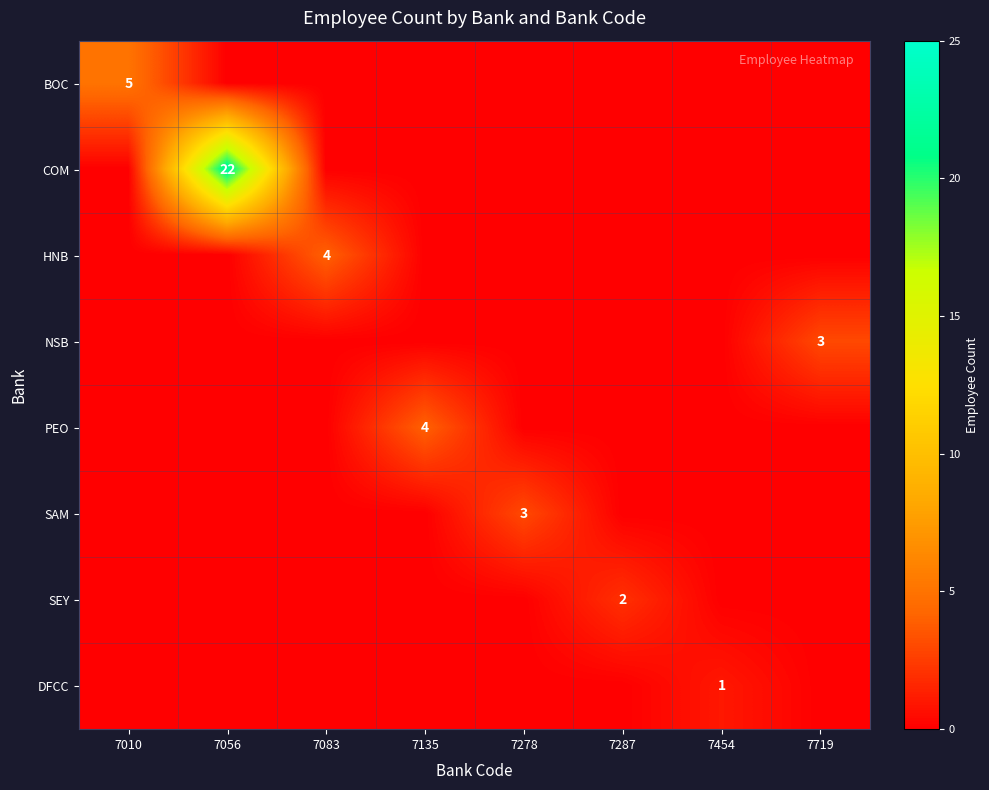

Is the value of DFCC at 7454 greater than the value of PEO at 7135?

No